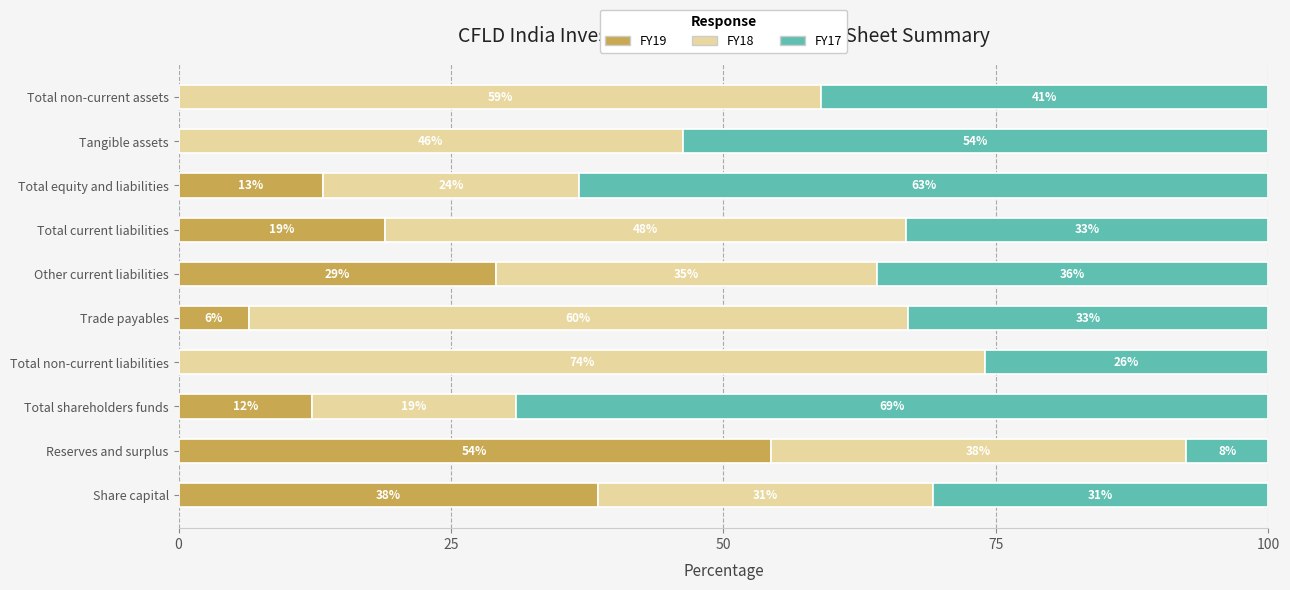

What is the highest value of the FY19 series?

54.4